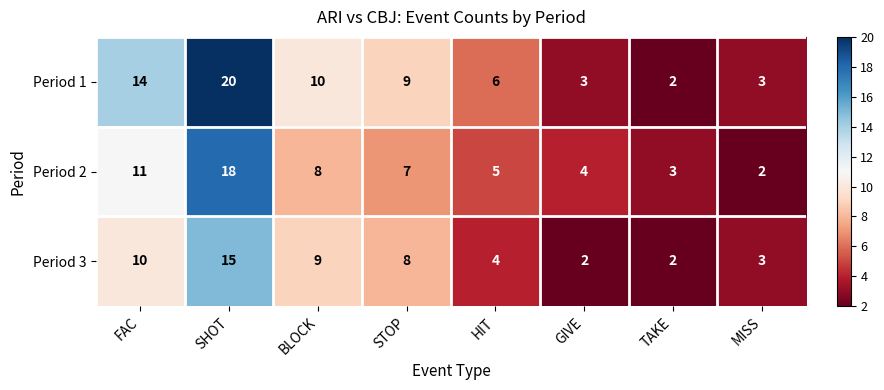

At which category does the chart reach its peak across all series?

SHOT